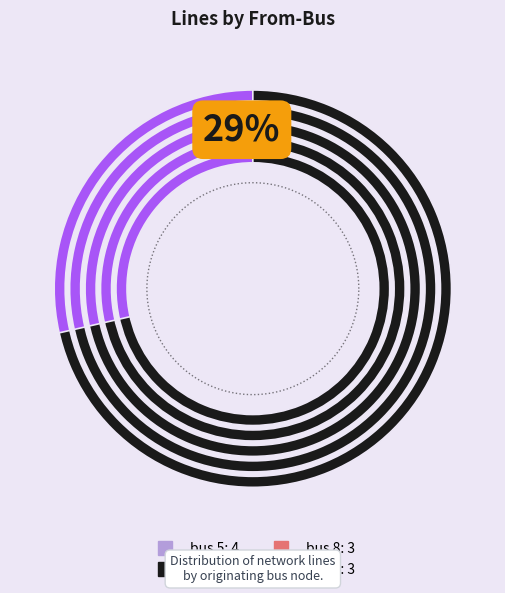

Rank the categories by value from highest to lowest.

bus 5, bus 7, bus 8, bus 9